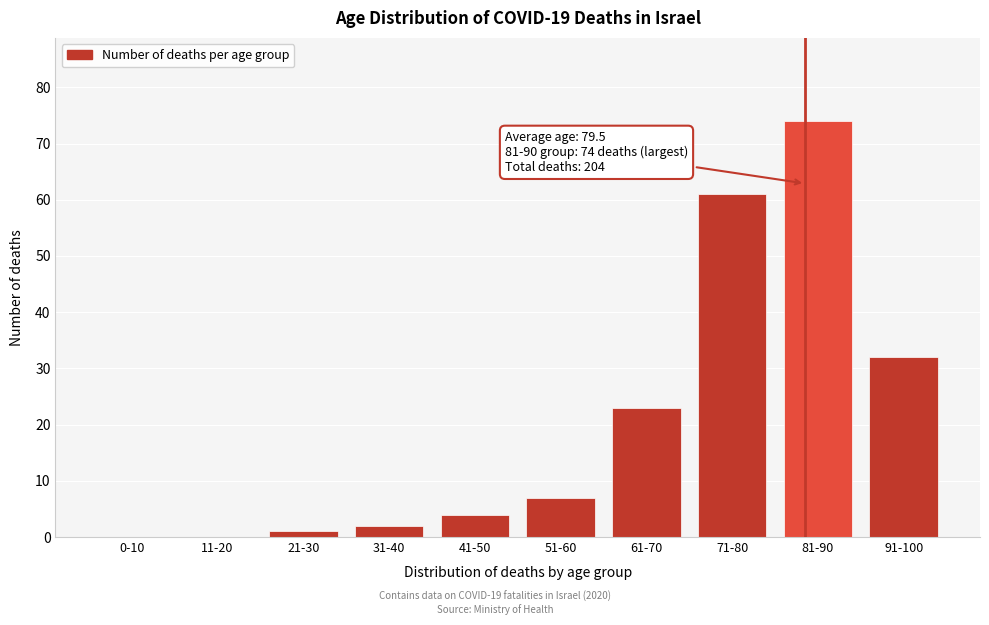

Reading left to right, what are all the values shown in this chart?

0-10=0	11-20=0	21-30=1	31-40=2	41-50=4	51-60=7	61-70=23	71-80=61	81-90=74	91-100=32